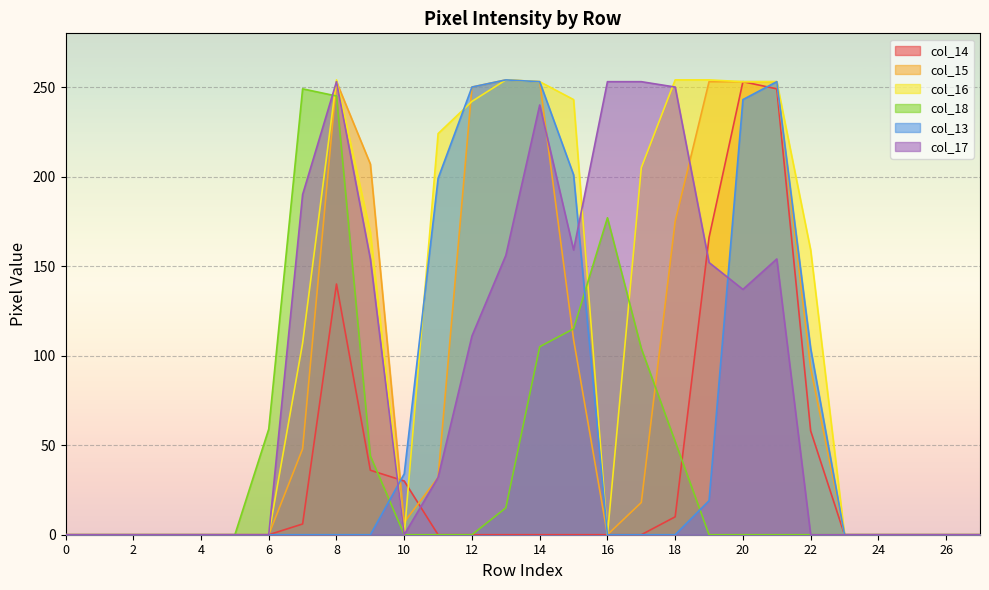

How many intersections are there between col_13 and col_17?

3